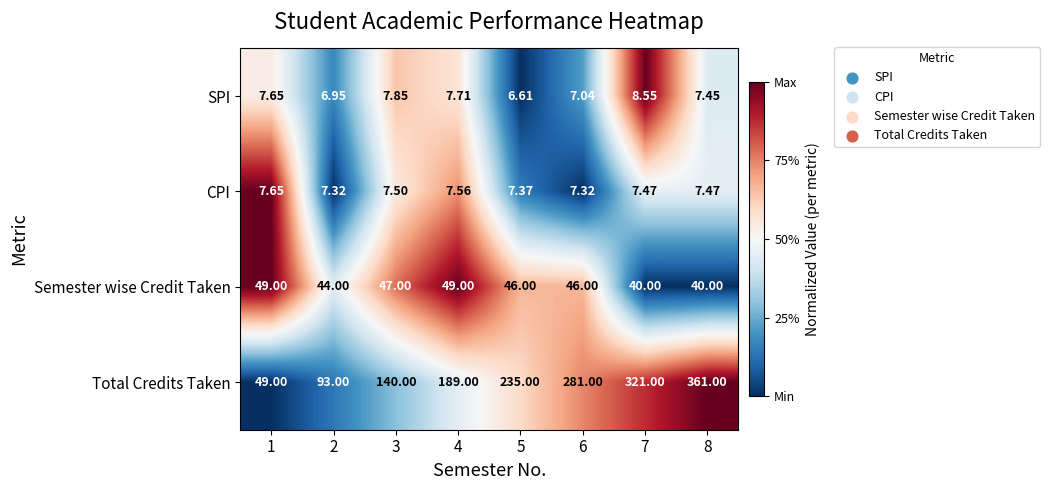

List the series in order of their peak value, highest first.

Total Credits Taken, Semester wise Credit Taken, SPI, CPI